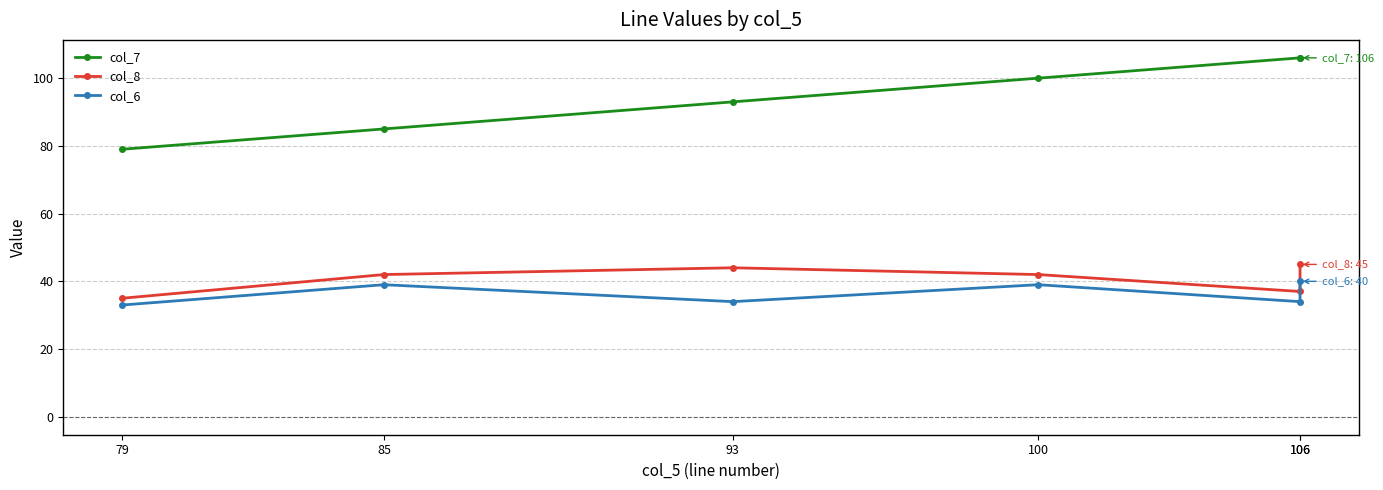

At how many categories does at least one series exceed 74?

6